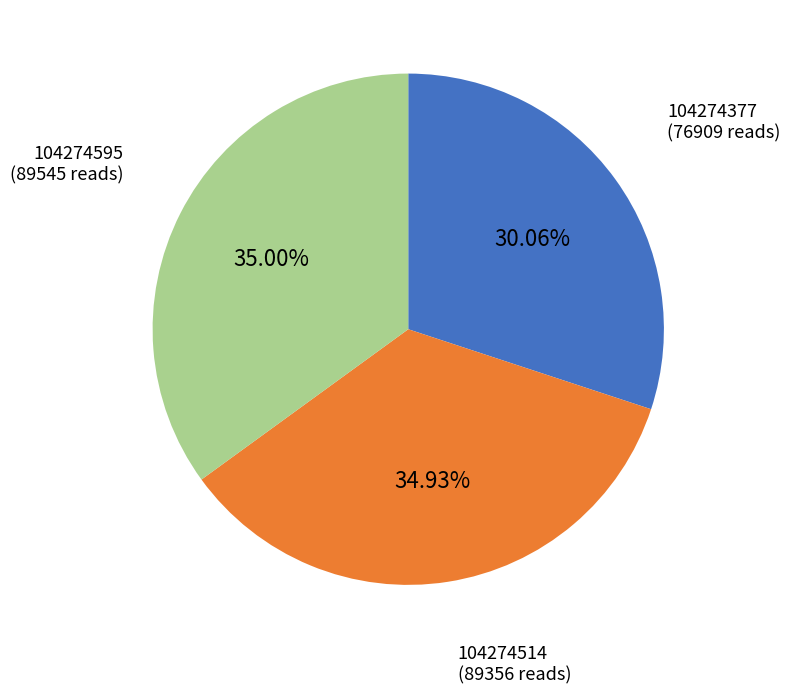

Which has a higher value, 104274514 (89356 reads) or 104274377 (76909 reads)?

104274514 (89356 reads)